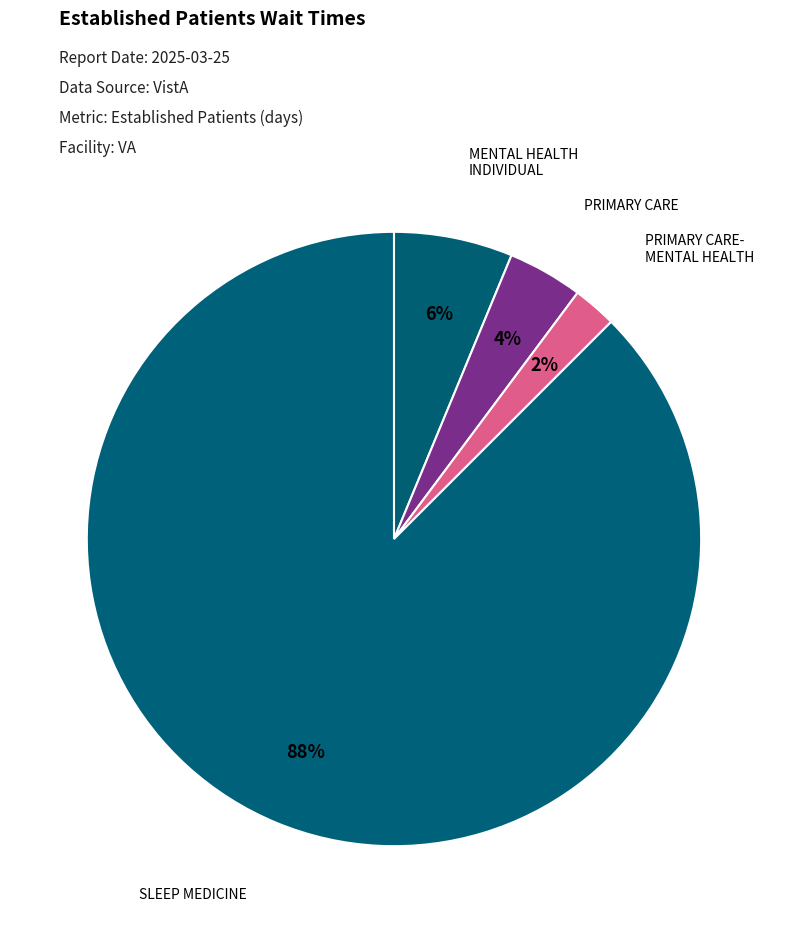

How many segments does this pie chart have?

4